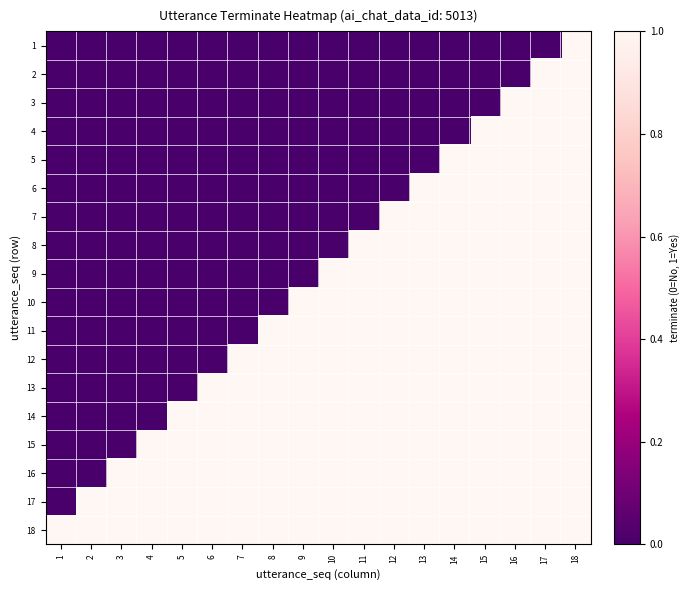

Between 7 and 9, which is larger?

7